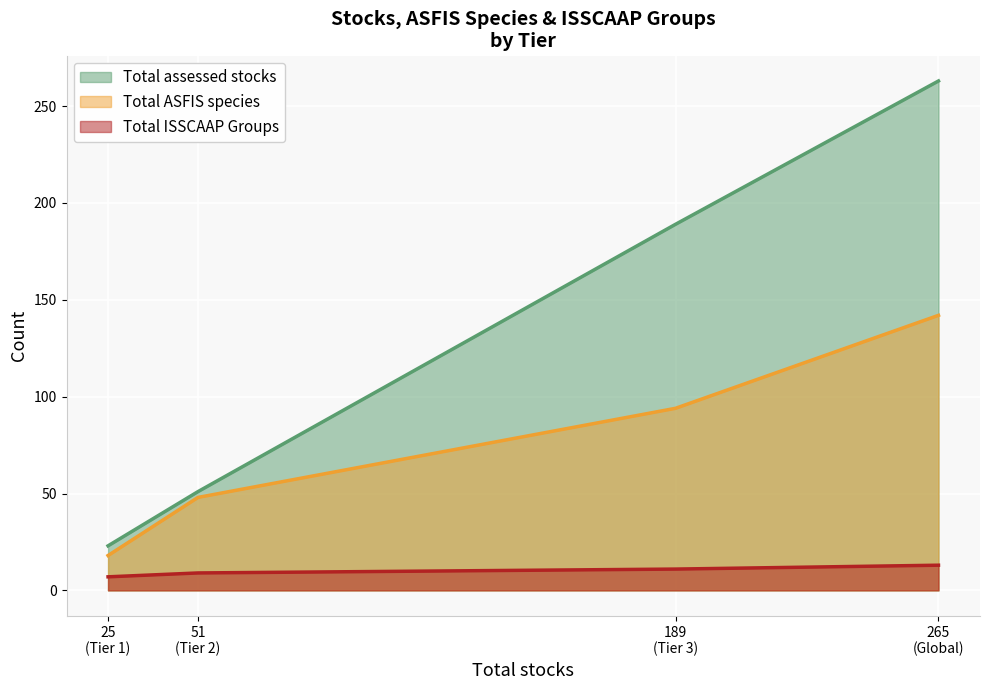

Which series has the largest range (max minus min)?

Total assessed stocks